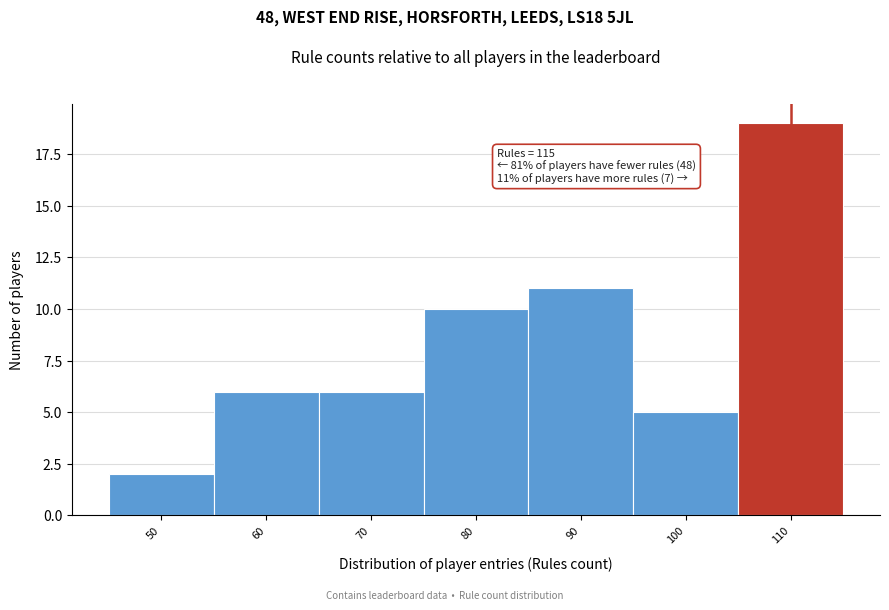

Reading left to right, what are all the values shown in this chart?

50=2	60=6	70=6	80=10	90=11	100=5	110=19